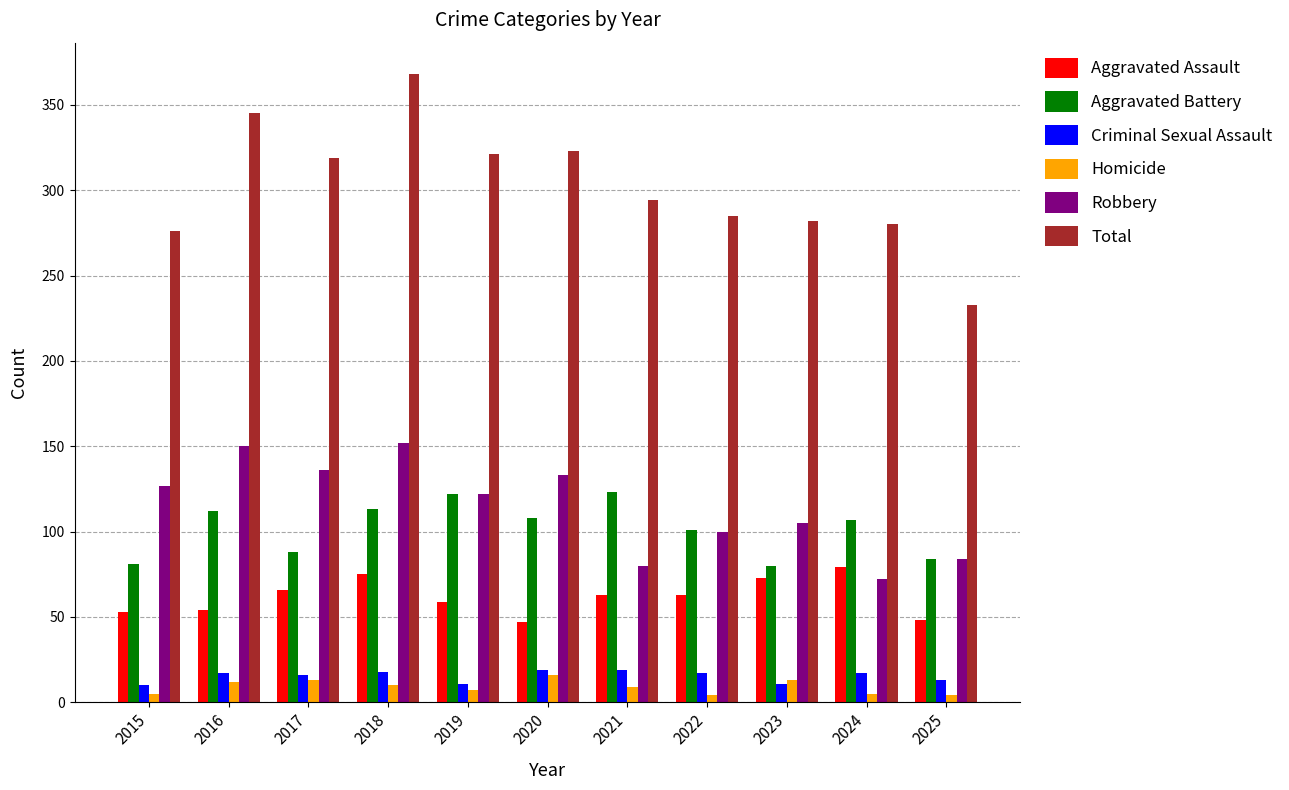

What is the total value across all series at 2019?

642